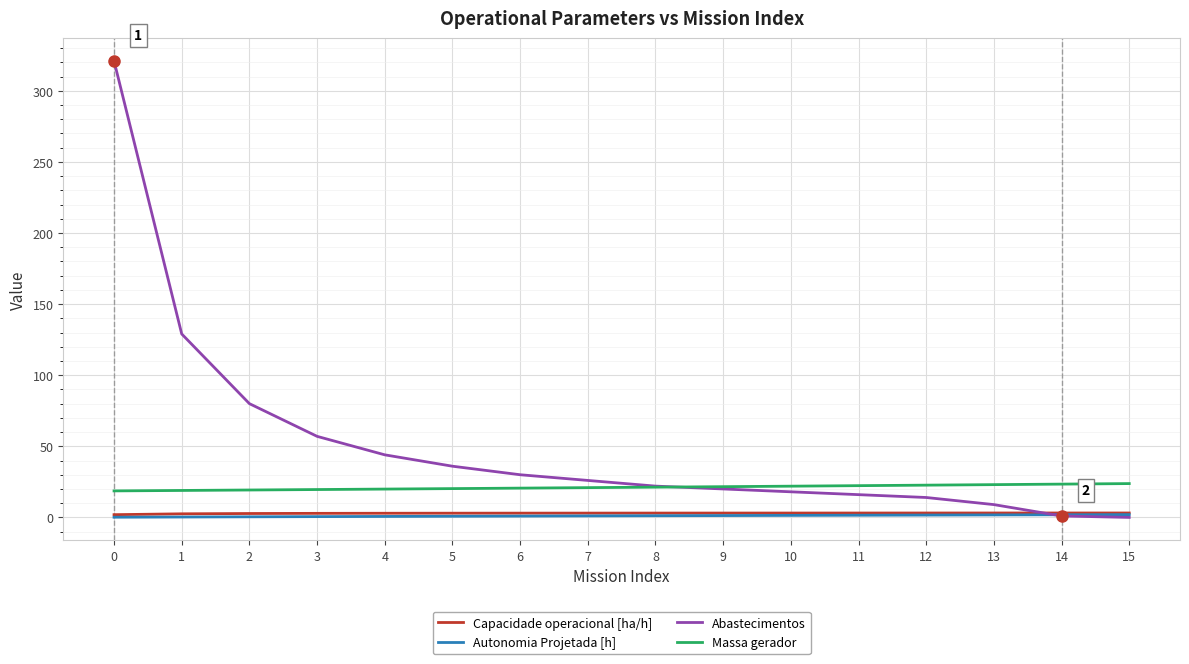

Is the value of Abastecimentos at 1 greater than the value of Autonomia Projetada [h] at 1?

Yes